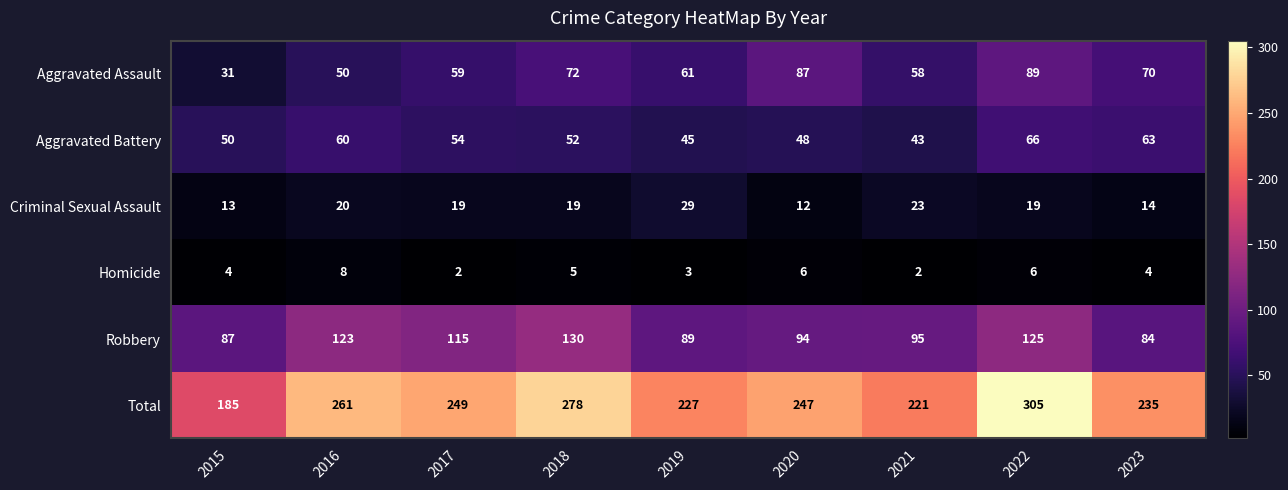

Which category has the lowest value in the Criminal Sexual Assault series?

2020